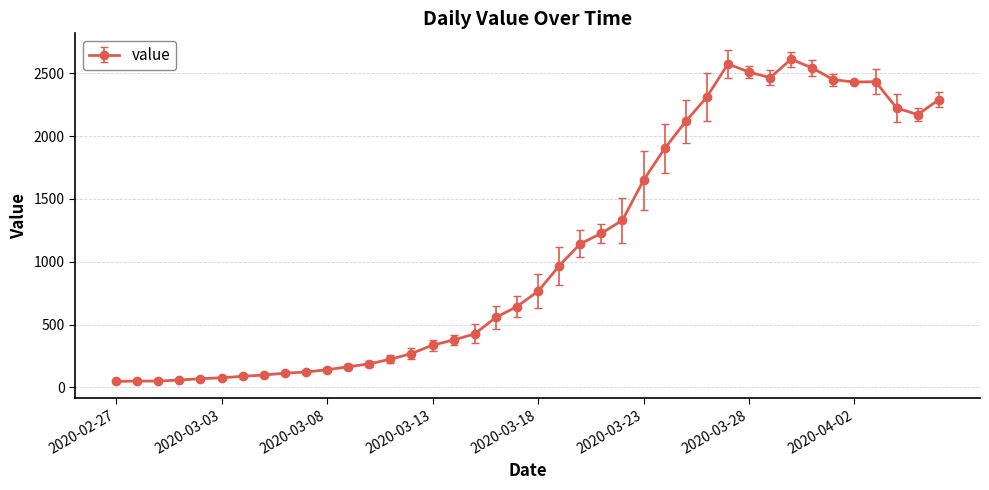

What is the difference between the second highest and minimum values?

2528